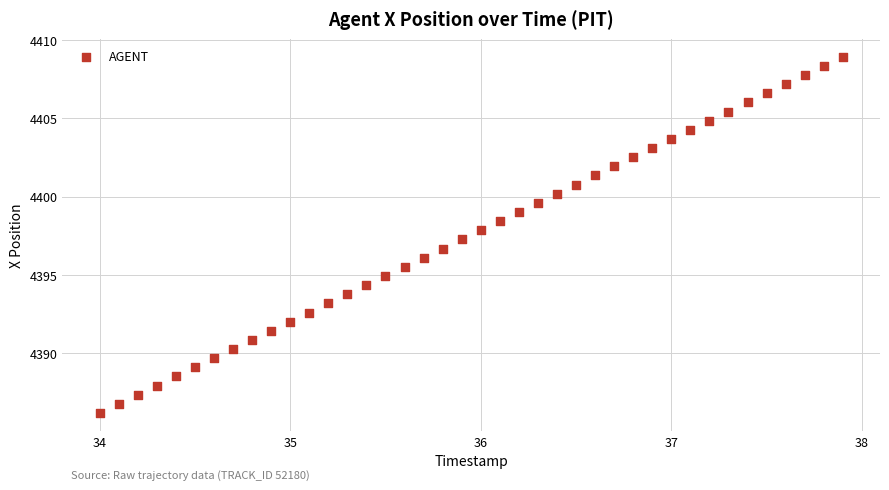

What is the range of Y values (max minus min)?

22.8